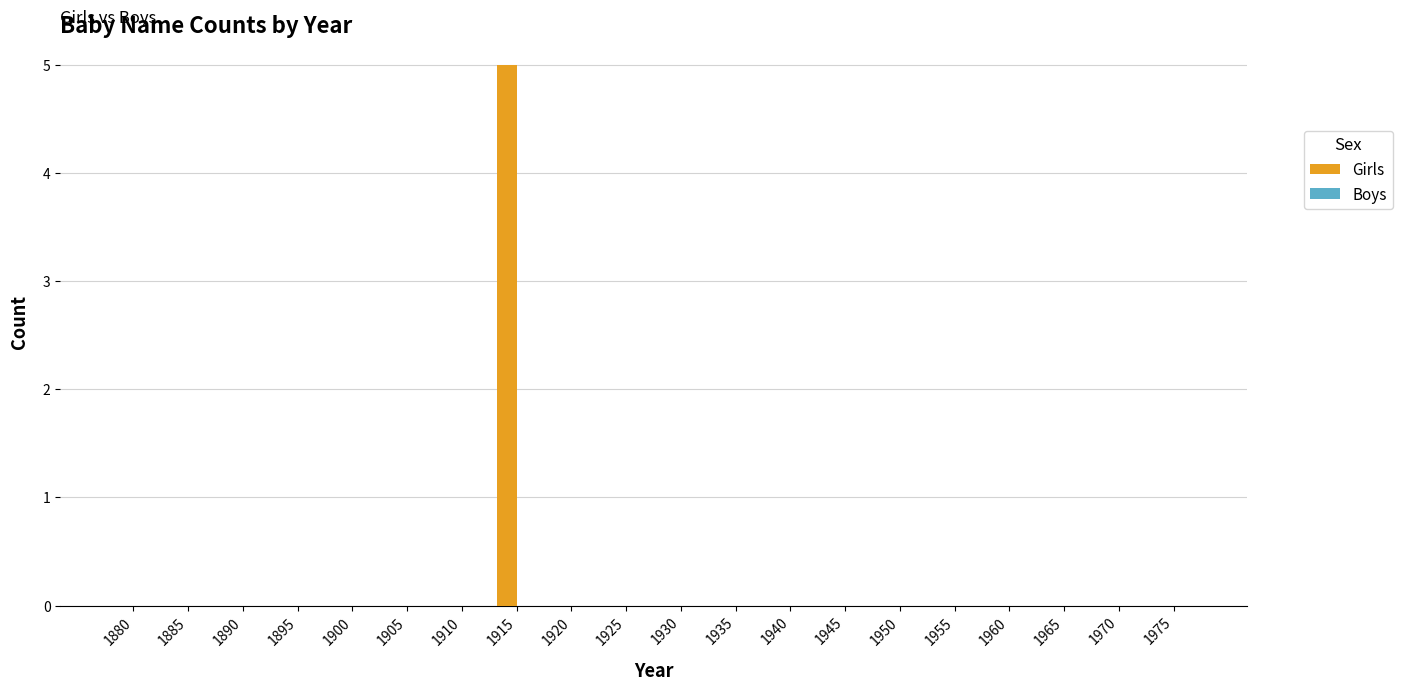

The value at 1970 is 3. True or false?

False